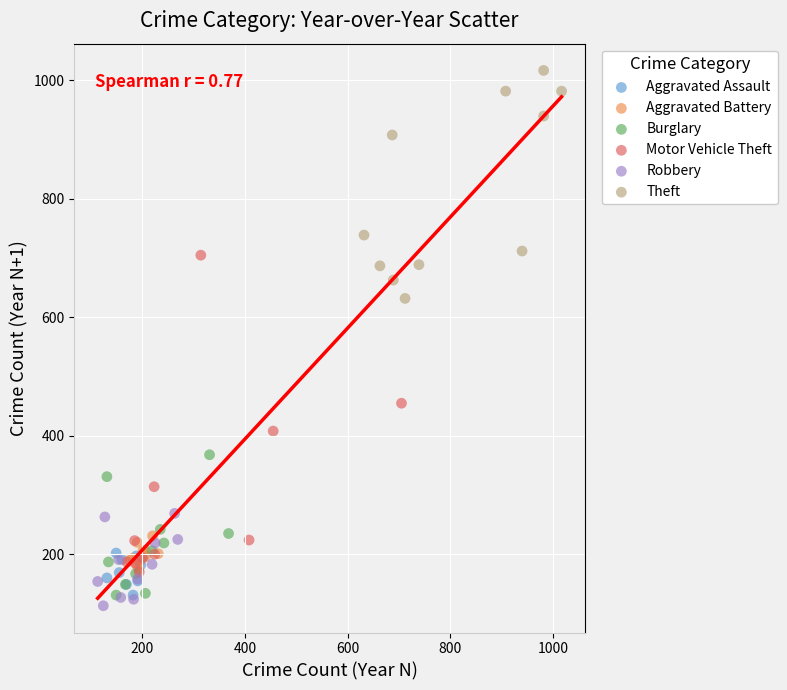

Which series has the largest Y range (max minus min)?

Motor Vehicle Theft